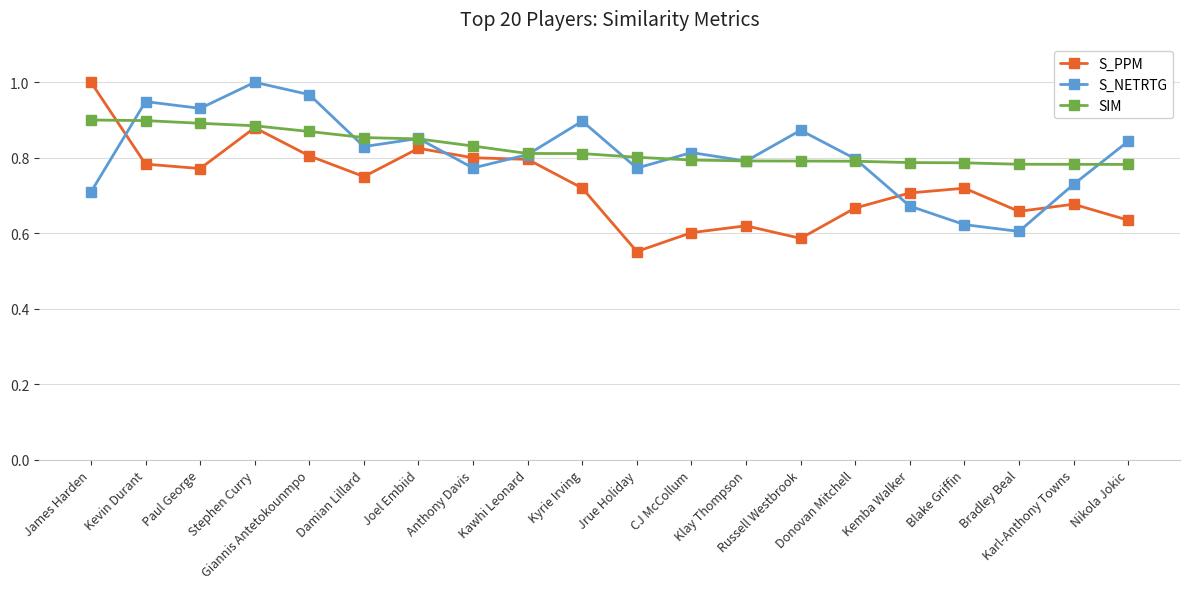

What is the difference between the highest and lowest values at Russell Westbrook?

0.3